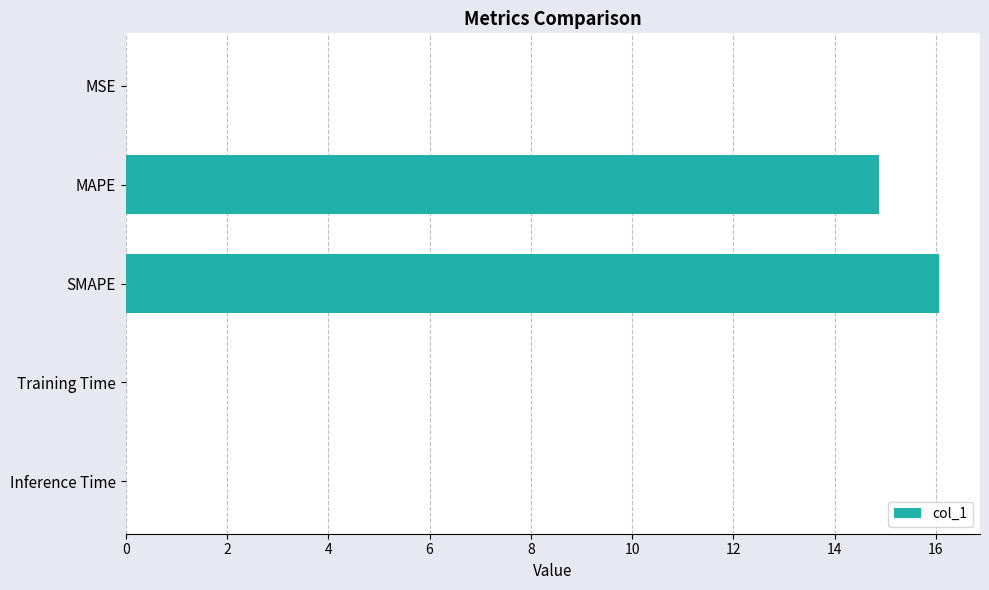

What is the sum of all values?

31.0